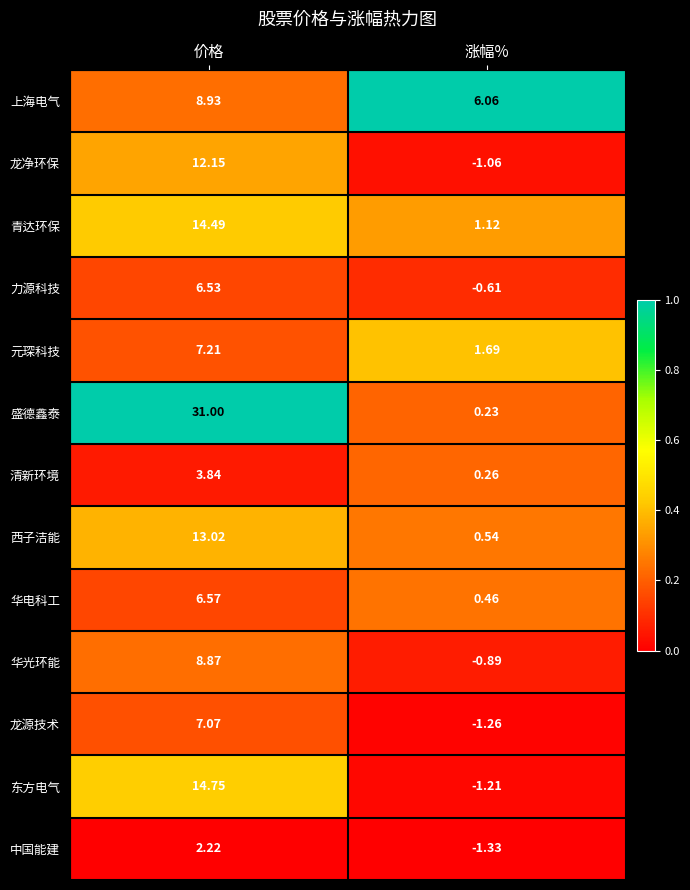

Which category has the lowest value across all series?

涨幅%